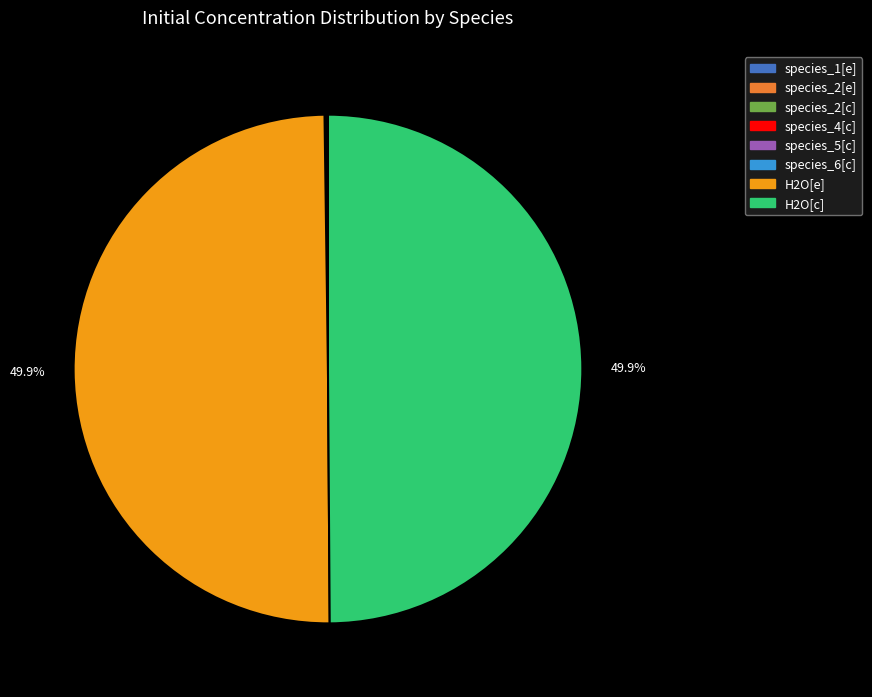

How many slices are in this pie chart?

8